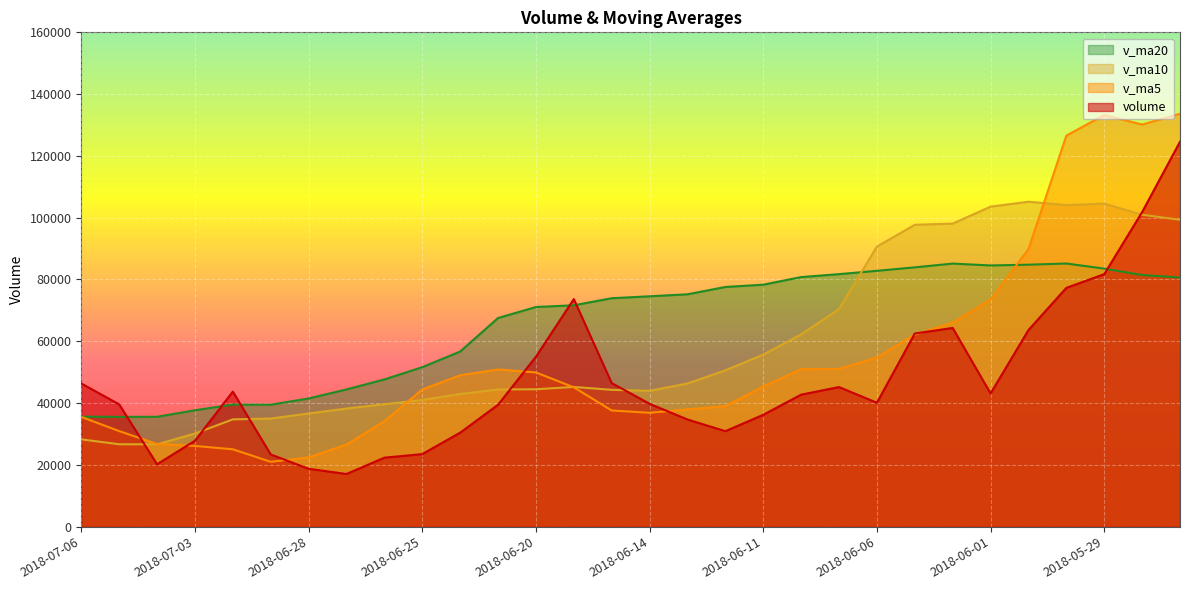

What is the spread (max minus min) of values at 2018-06-13?

40518.0